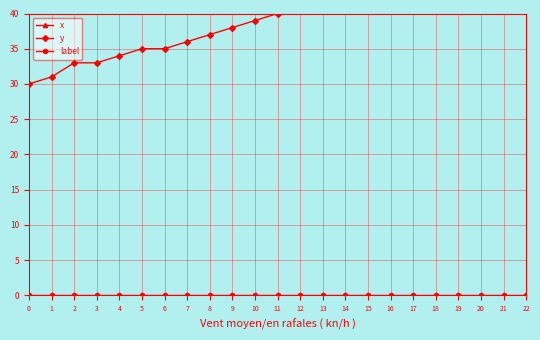

How many categories are shown in the chart?

23